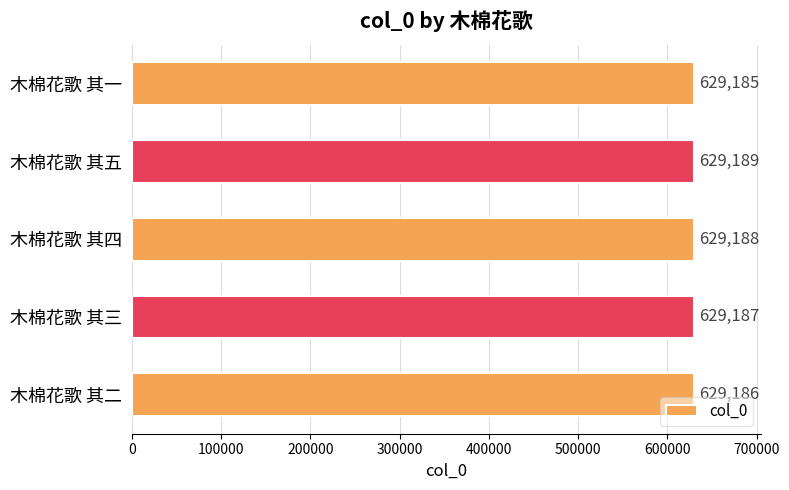

Reading top to bottom, what are all the values shown in this chart?

木棉花歌 其一=629185	木棉花歌 其五=629189	木棉花歌 其四=629188	木棉花歌 其三=629187	木棉花歌 其二=629186